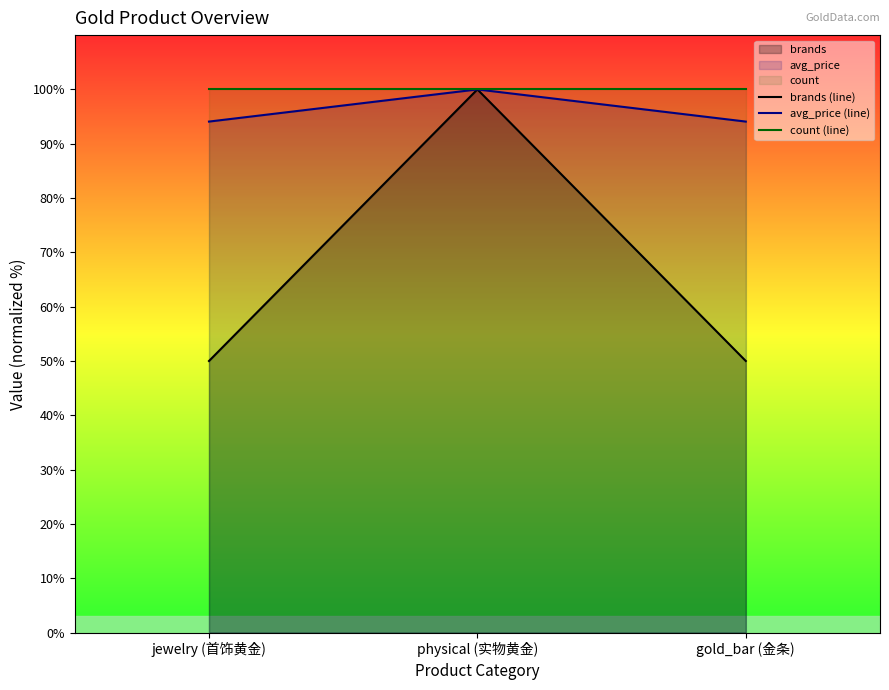

Which series has the largest total across all categories?

count (line)